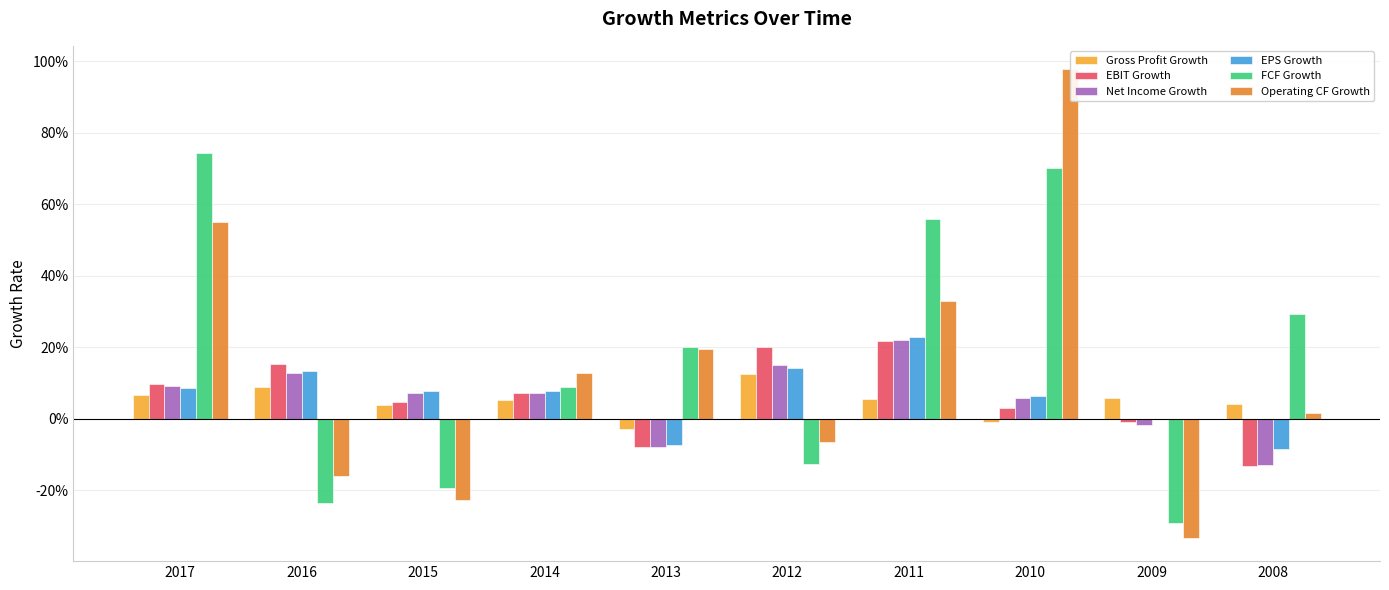

Reading right to left, what are all the values shown in this chart?

Gross Profit Growth: 0.0	0.1	-0.0	0.1	0.1	-0.0	0.1	0.0	0.1	0.1
EBIT Growth: -0.1	-0.0	0.0	0.2	0.2	-0.1	0.1	0.0	0.2	0.1
Net Income Growth: -0.1	-0.0	0.1	0.2	0.1	-0.1	0.1	0.1	0.1	0.1
EPS Growth: -0.1	0.0	0.1	0.2	0.1	-0.1	0.1	0.1	0.1	0.1
FCF Growth: 0.3	-0.3	0.7	0.6	-0.1	0.2	0.1	-0.2	-0.2	0.7
Operating CF Growth: 0.0	-0.3	1.0	0.3	-0.1	0.2	0.1	-0.2	-0.2	0.5